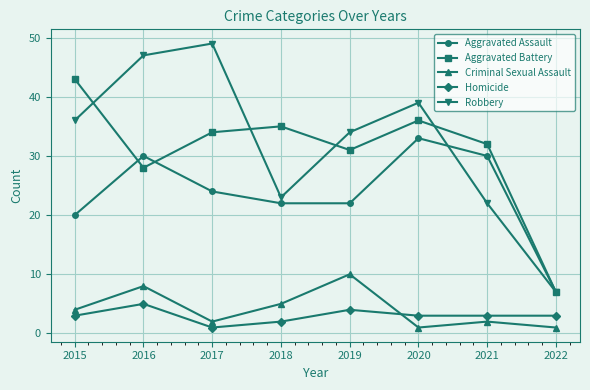

Rank the series at 2015 from highest to lowest value.

Aggravated Battery, Robbery, Aggravated Assault, Criminal Sexual Assault, Homicide